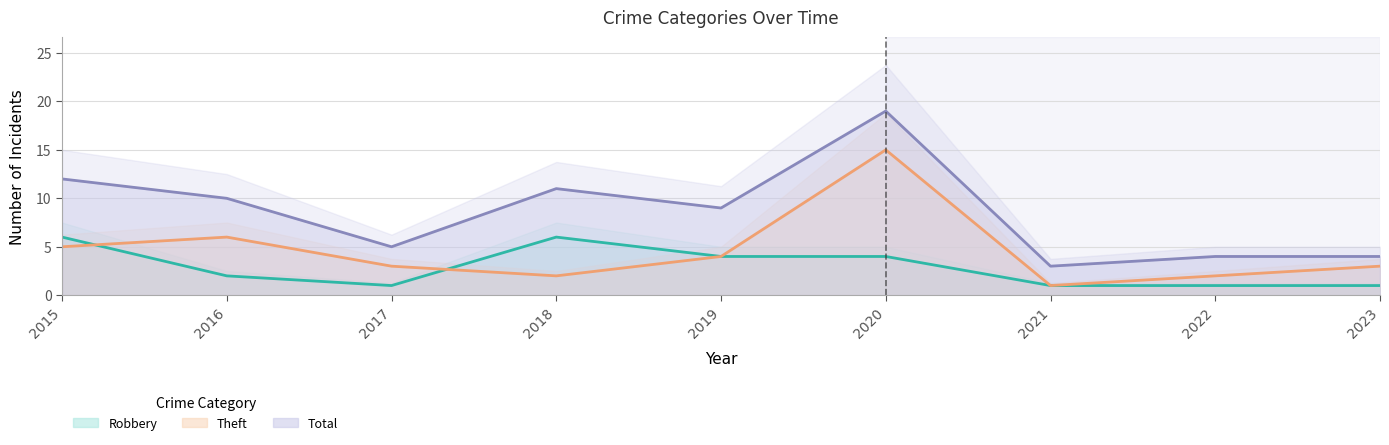

Which series has the widest spread of values?

Total